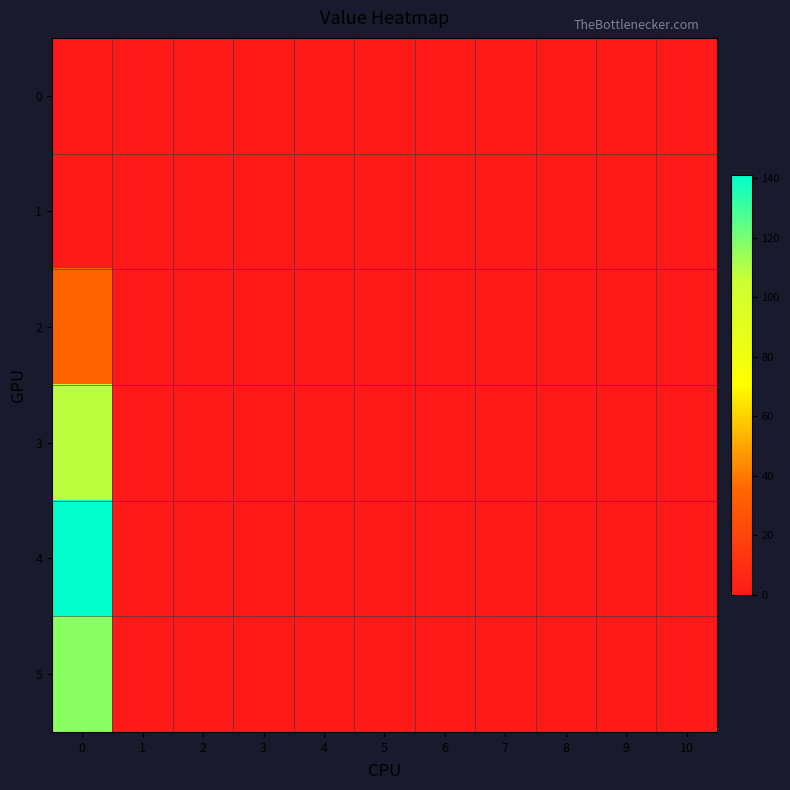

Rank the series at 7 from highest to lowest value.

row_0, row_1, row_2, row_3, row_4, row_5